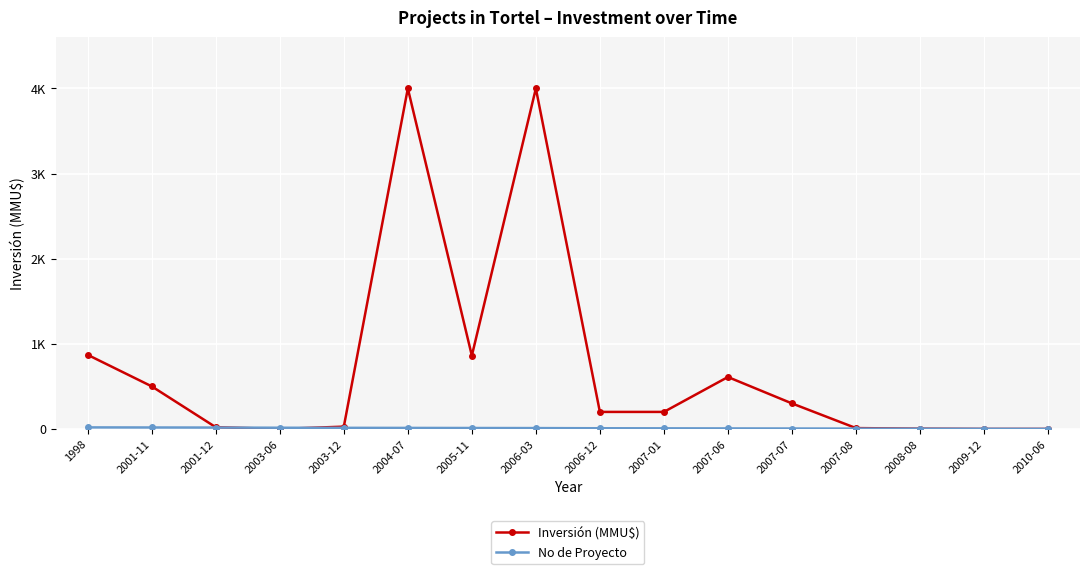

In Inversión (MMU$), how many points are lower than both neighbors (excluding endpoints)?

2